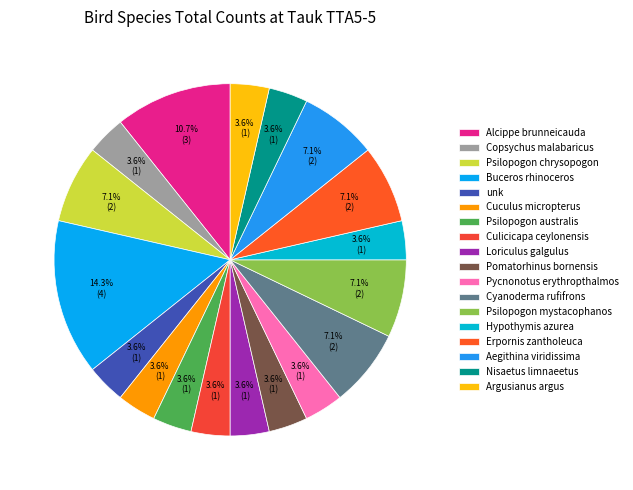

Does any single category account for the majority?

No